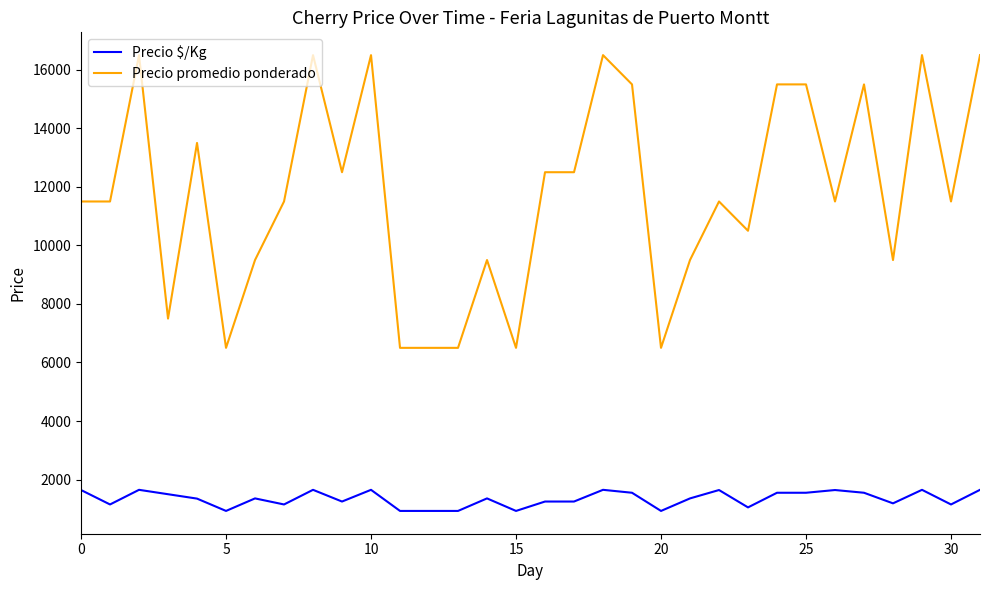

Does the chart have visible grid lines?

No